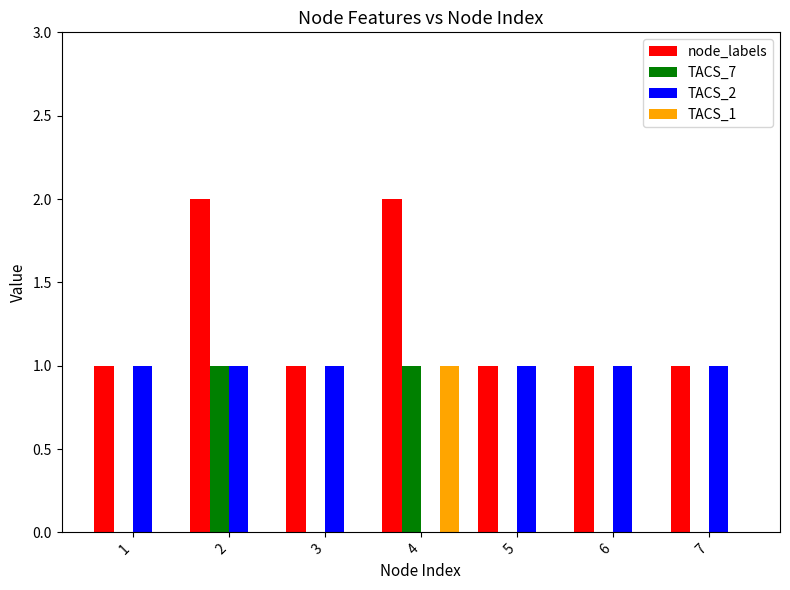

Reading left to right, extract all data points from this chart.

node_labels: 1=1	2=2	3=1	4=2	5=1	6=1	7=1
TACS_7: 1=0	2=1	3=0	4=1	5=0	6=0	7=0
TACS_2: 1=1	2=1	3=1	4=0	5=1	6=1	7=1
TACS_1: 1=0	2=0	3=0	4=1	5=0	6=0	7=0